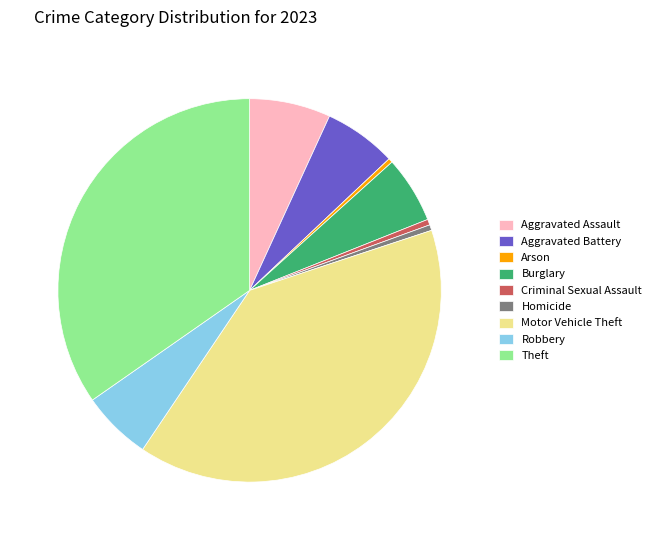

Does Aggravated Assault account for over 50% of the chart?

No